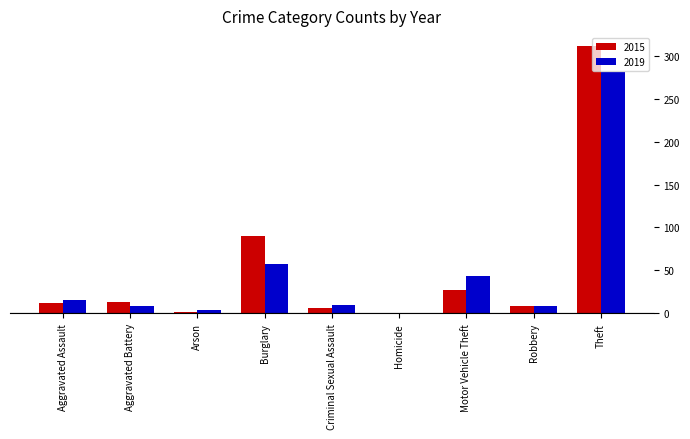

What is the total value across all series at Robbery?

17